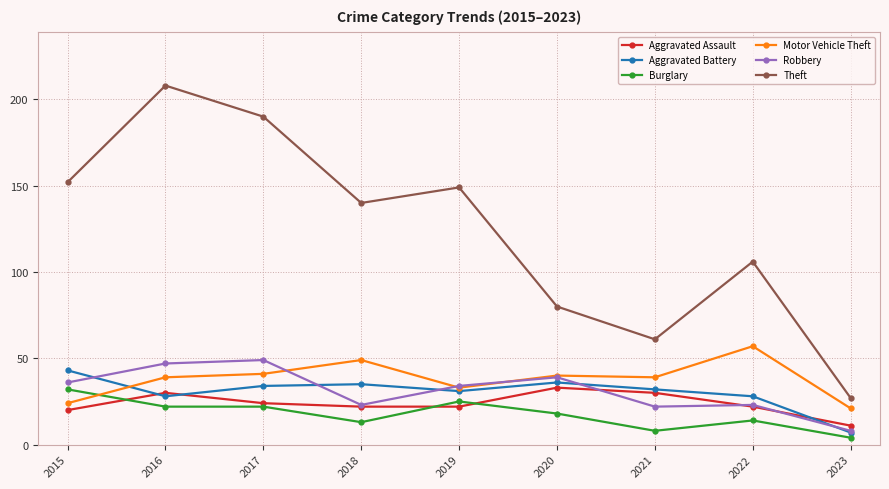

Is this an area chart (filled region under the line)?

No